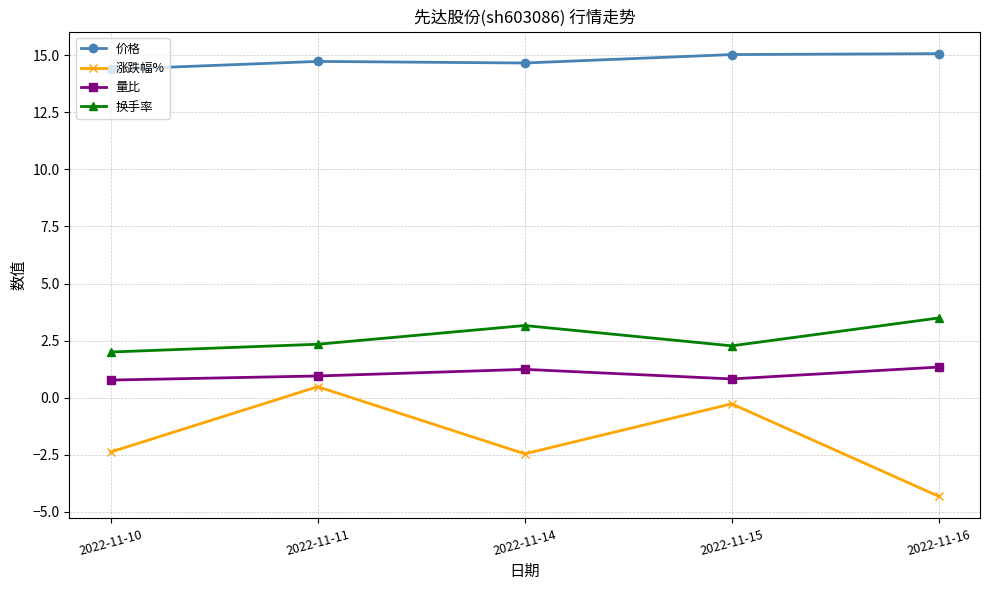

At which category does 量比 reach its first local valley?

2022-11-15